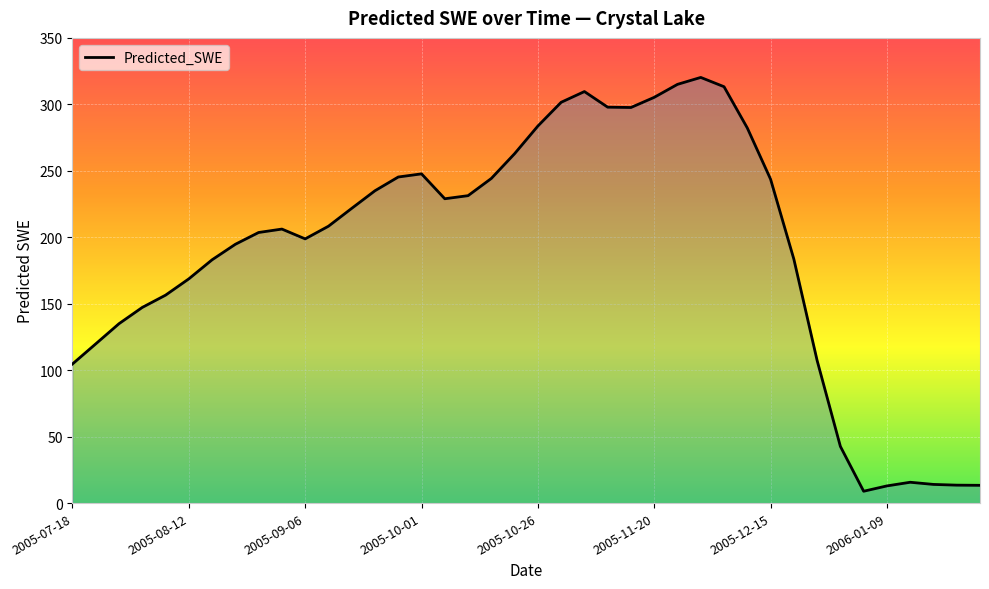

Does the chart have visible grid lines?

Yes